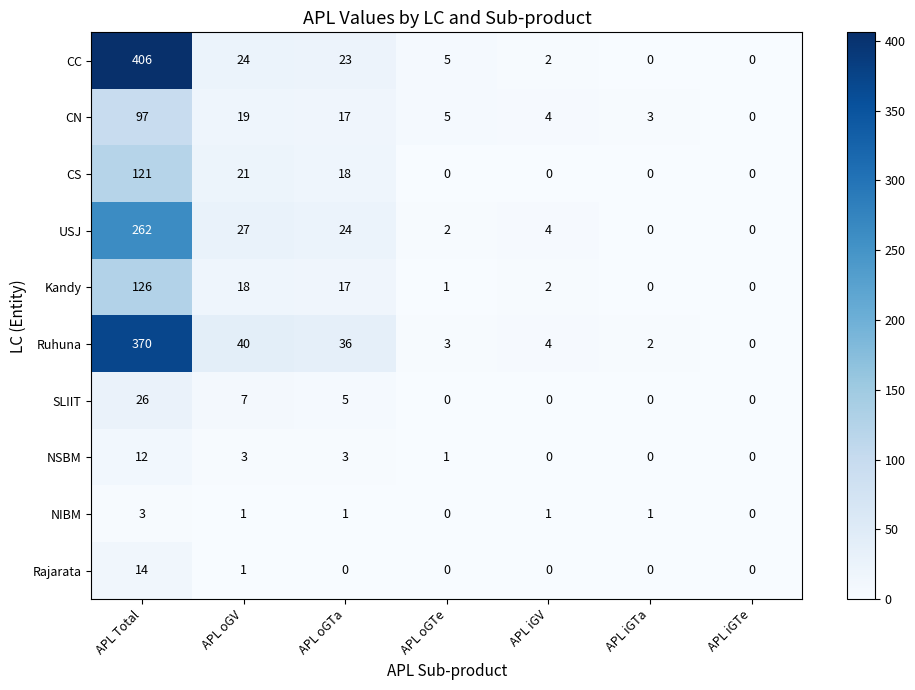

Which series has the largest total across all categories?

CC